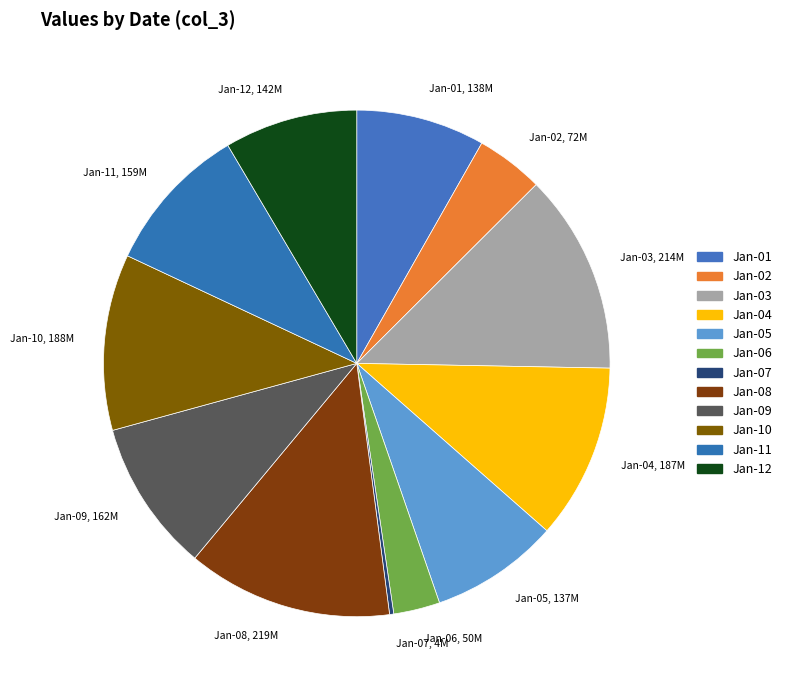

Does Jan-09, 162M represent more than half of the total?

No